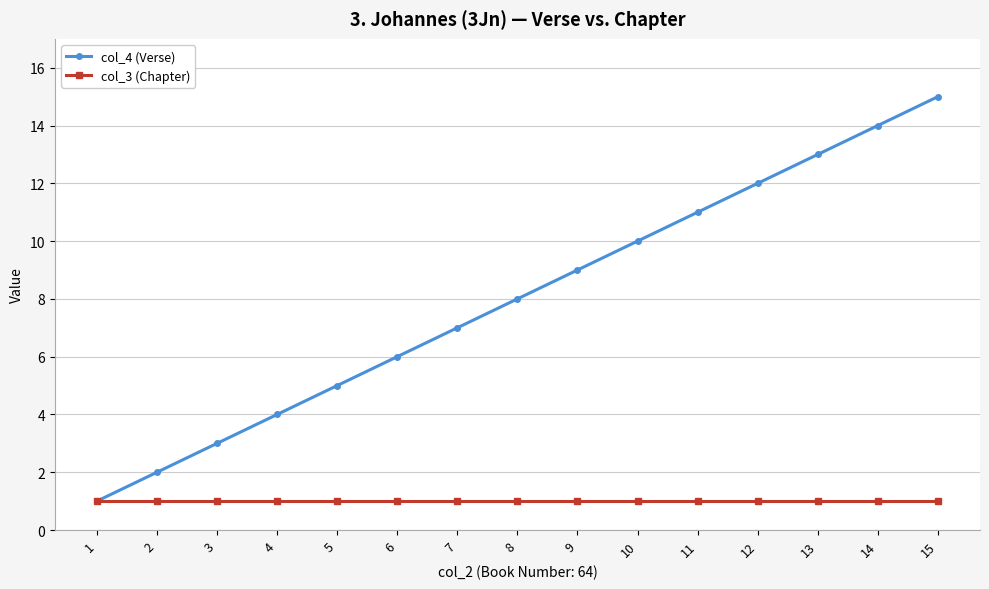

Reading left to right, what are all the values shown in this chart?

col_4 (Verse): 1	2	3	4	5	6	7	8	9	10	11	12	13	14	15
col_3 (Chapter): 1	1	1	1	1	1	1	1	1	1	1	1	1	1	1